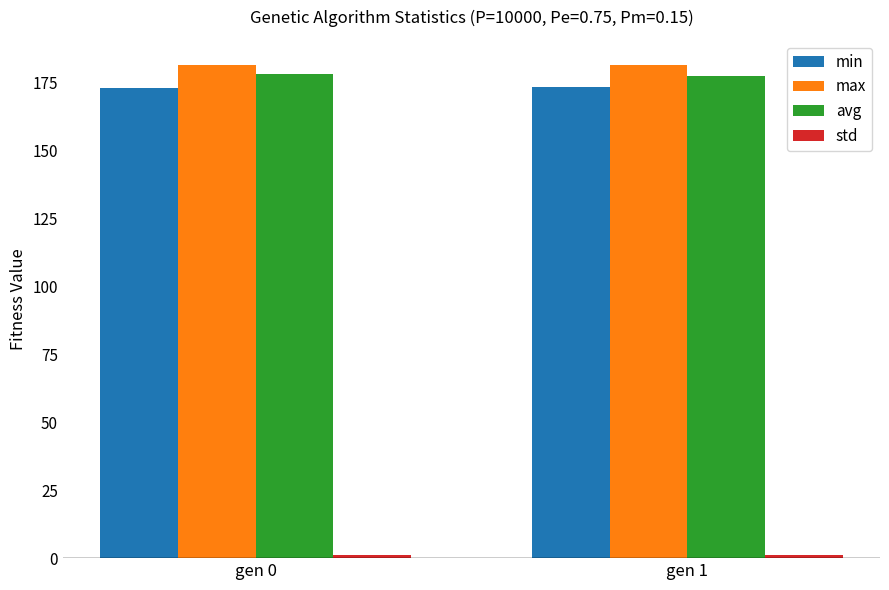

True or false: max has a value of 47.2 at gen 0.

False